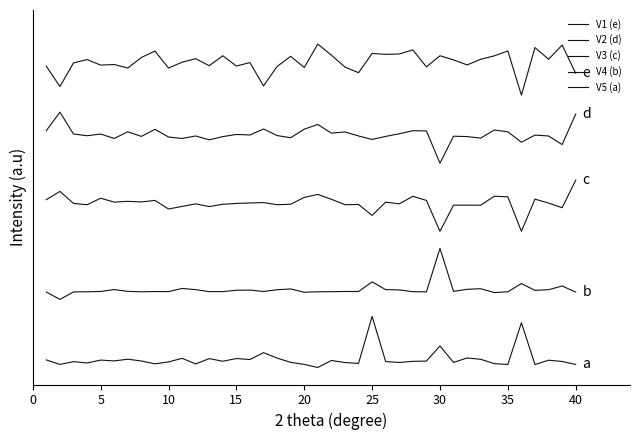

Is this an area chart (filled region under the line)?

No